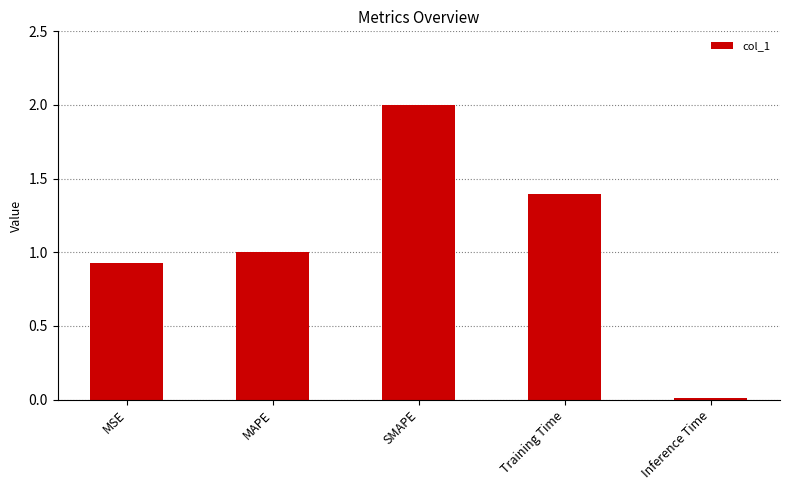

Is it true that the value at MSE is 0.3?

False